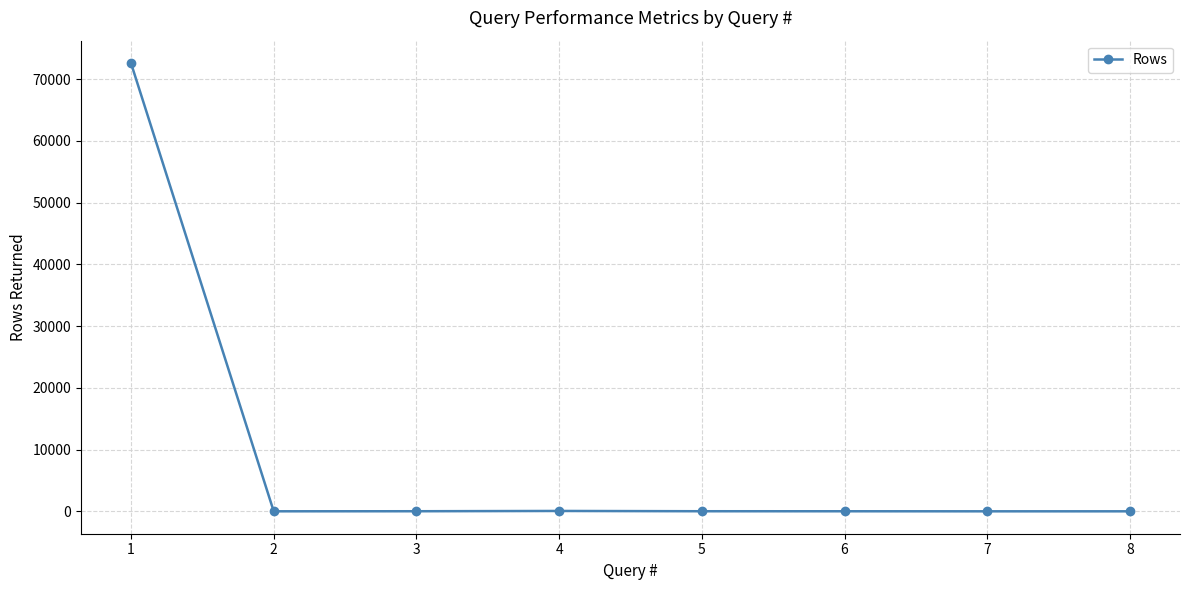

How many data points are less than 15?

4